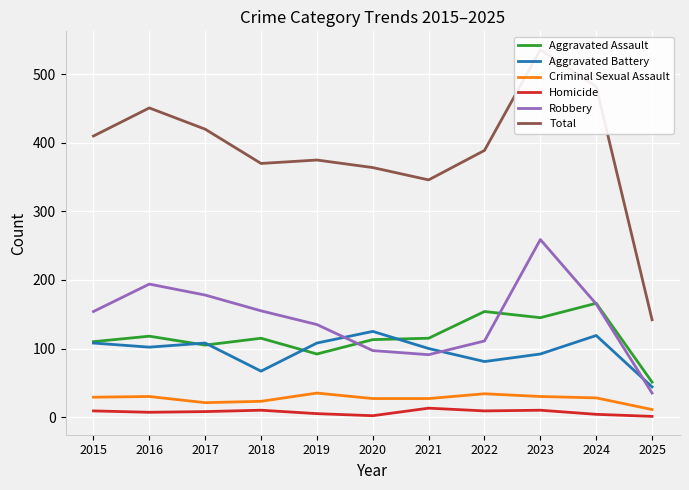

At which label does Criminal Sexual Assault first exceed 28?

2015